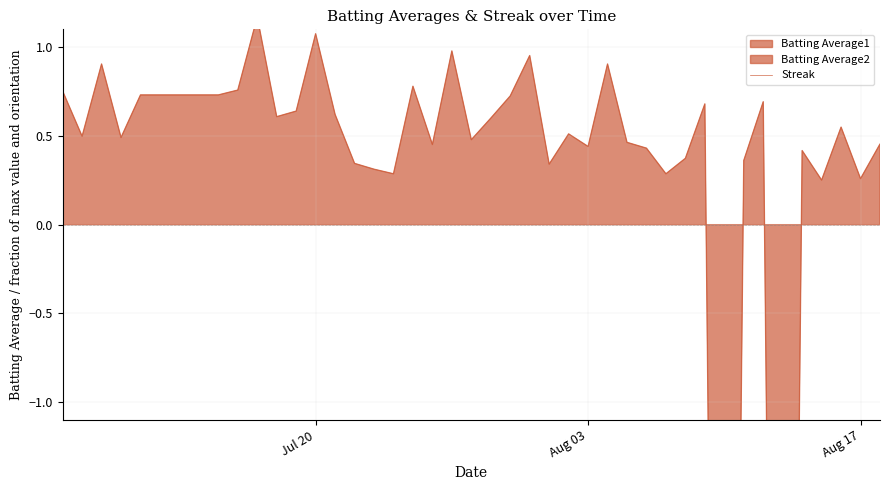

True or false: the data shows 0.9 at 8.

False